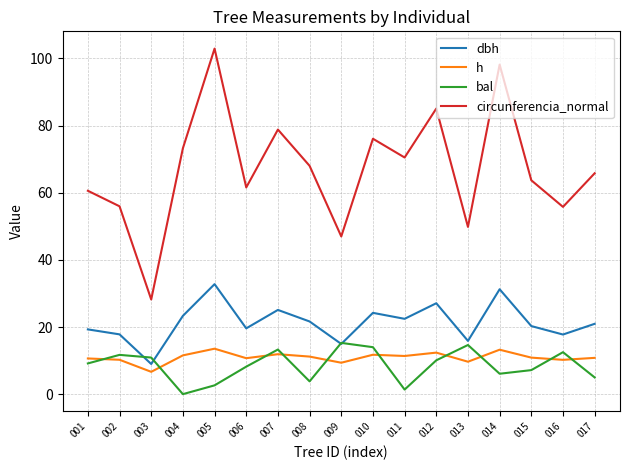

The value of bal at 009 is 15.3. True or false?

True